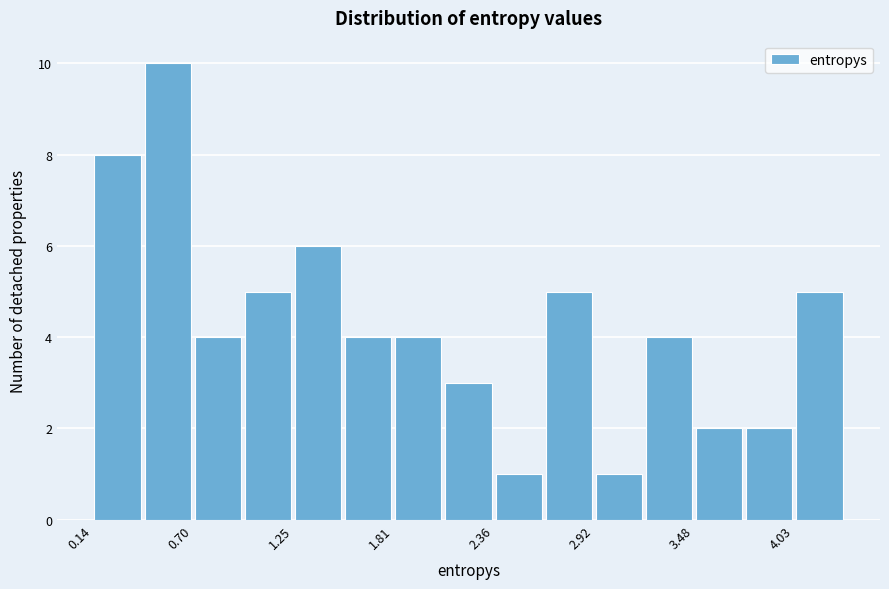

Read against the x-axis, roughly where is the centre of the tallest bar?

0.6